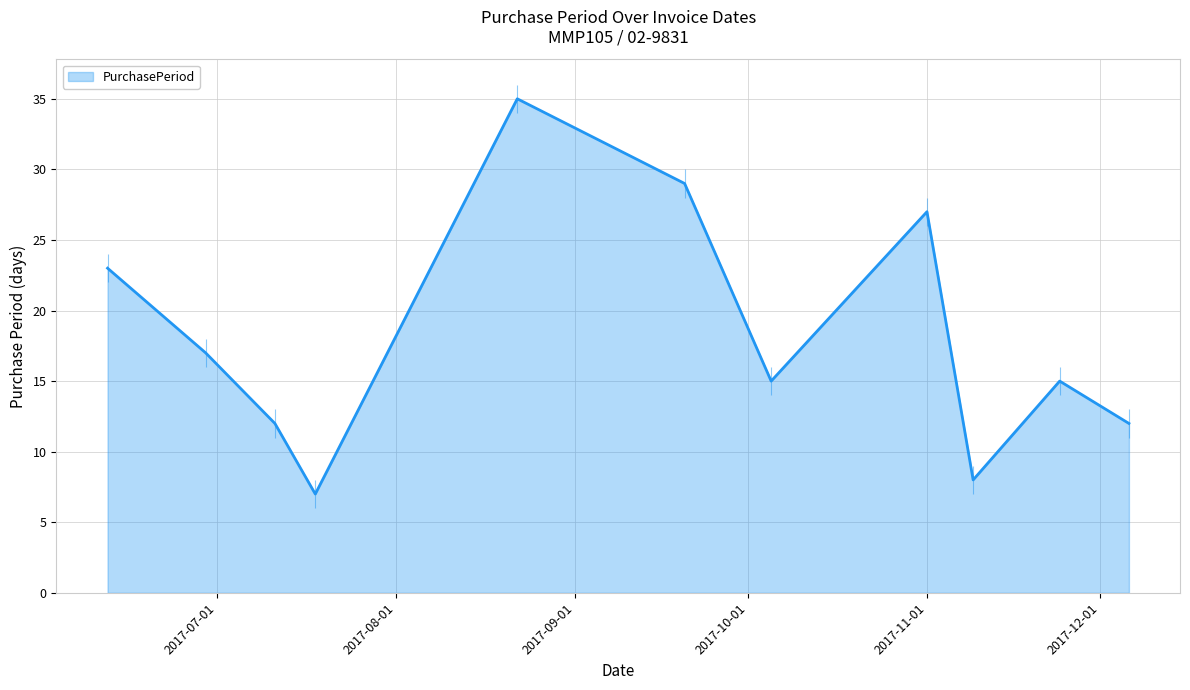

What is the minimum value shown in the chart?

7